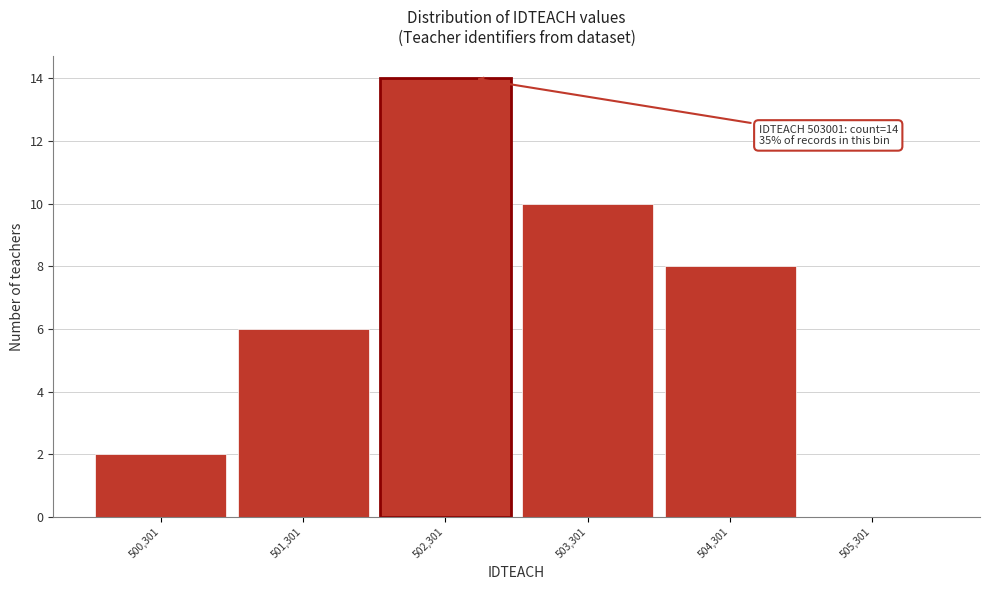

Reading left to right, list all the values displayed in this chart.

500,301=2	501,301=6	502,301=14	503,301=10	504,301=8	505,301=0